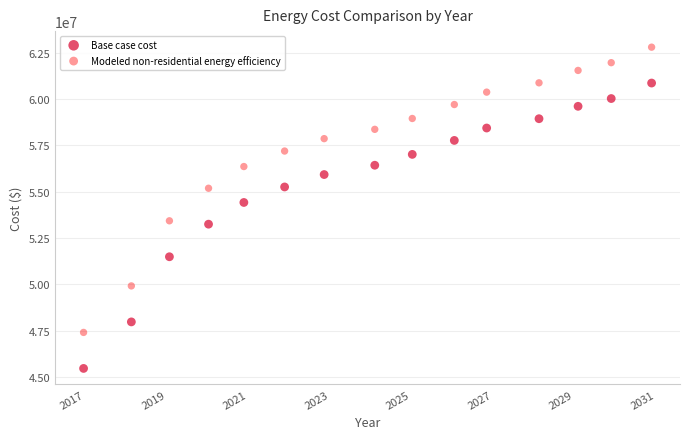

Across all data points, what is the range of X values (max minus min)?

13.9